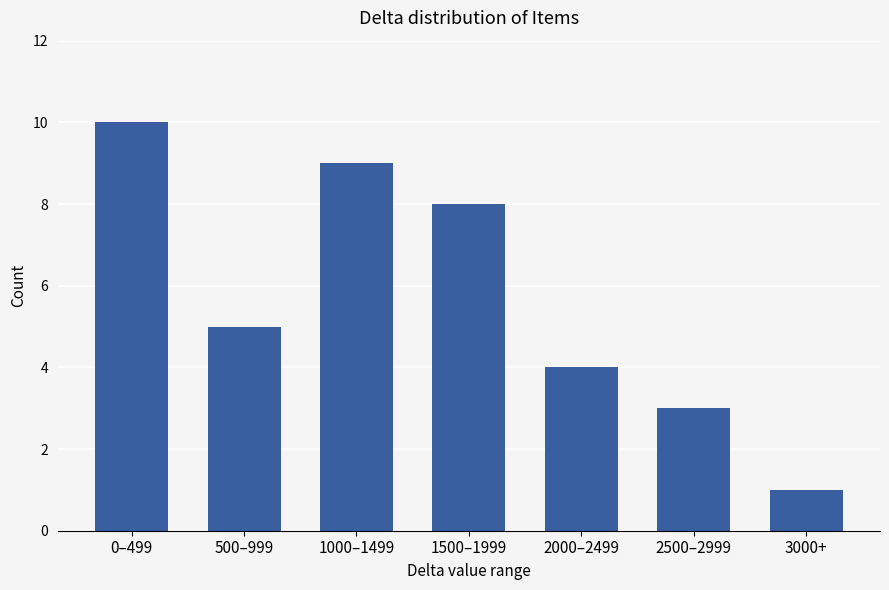

Reading left to right, what are all the values shown in this chart?

10	5	9	8	4	3	1